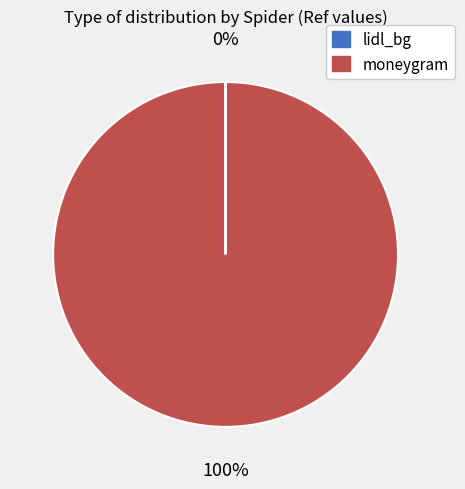

Is it true that moneygram is 100% of the pie?

True